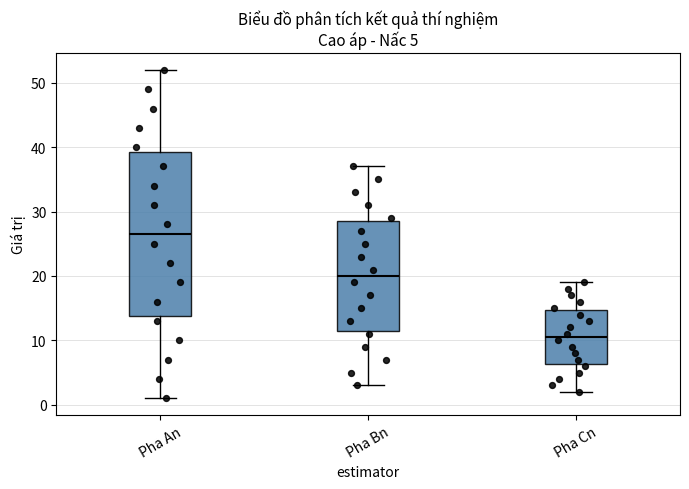

Which box's median line is the highest?

Pha An